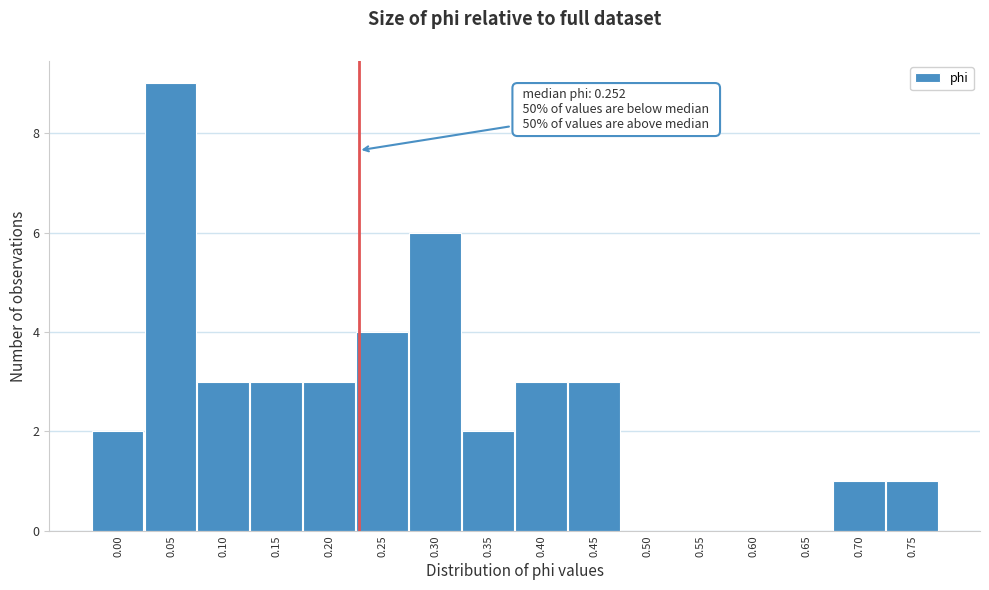

Reading left to right, transcribe all the data shown in this chart.

0.00=2	0.05=9	0.10=3	0.15=3	0.20=3	0.25=4	0.30=6	0.35=2	0.40=3	0.45=3	0.50=0	0.55=0	0.60=0	0.65=0	0.70=1	0.75=1